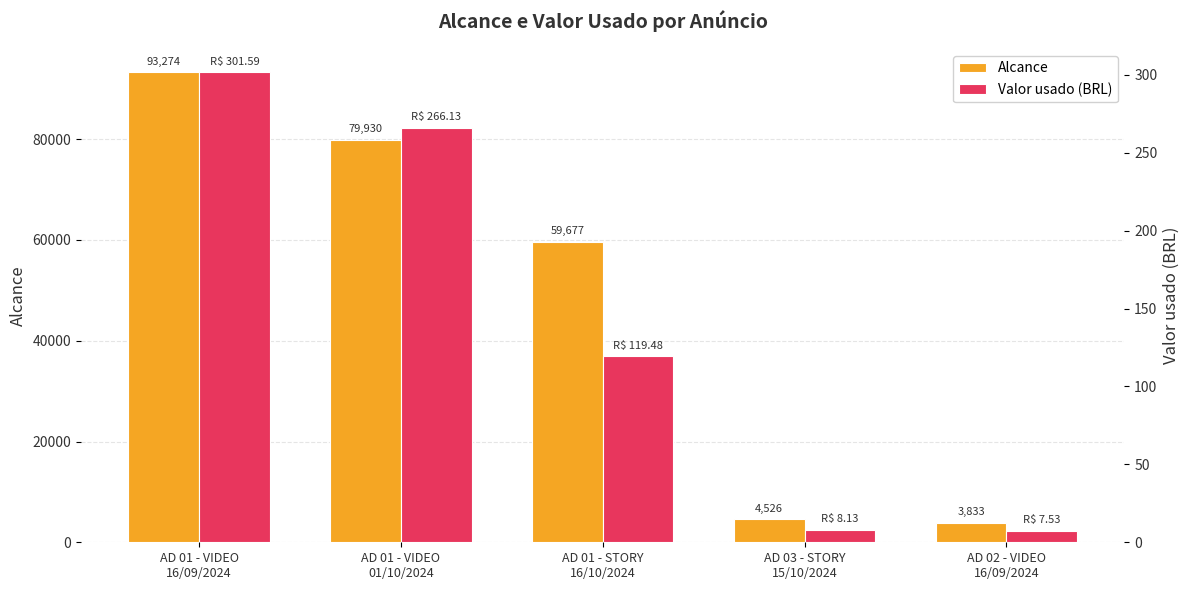

What value does the Valor usado (BRL) series have at AD 02 - VIDEO
16/09/2024?

7.5